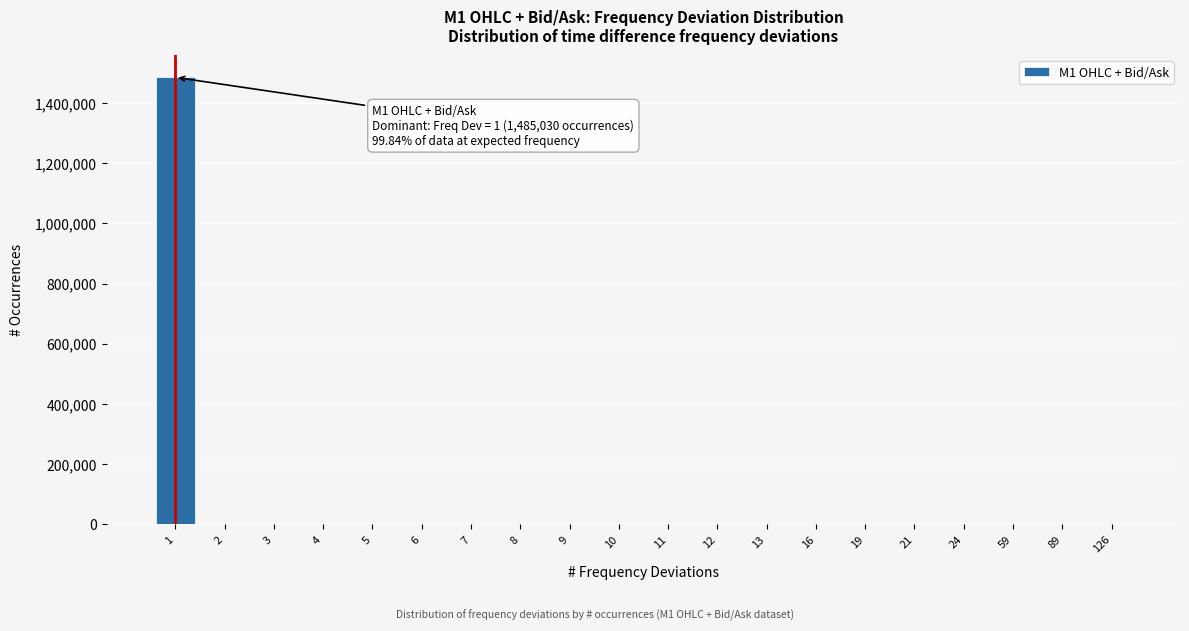

What is the sum of all values?

1487248